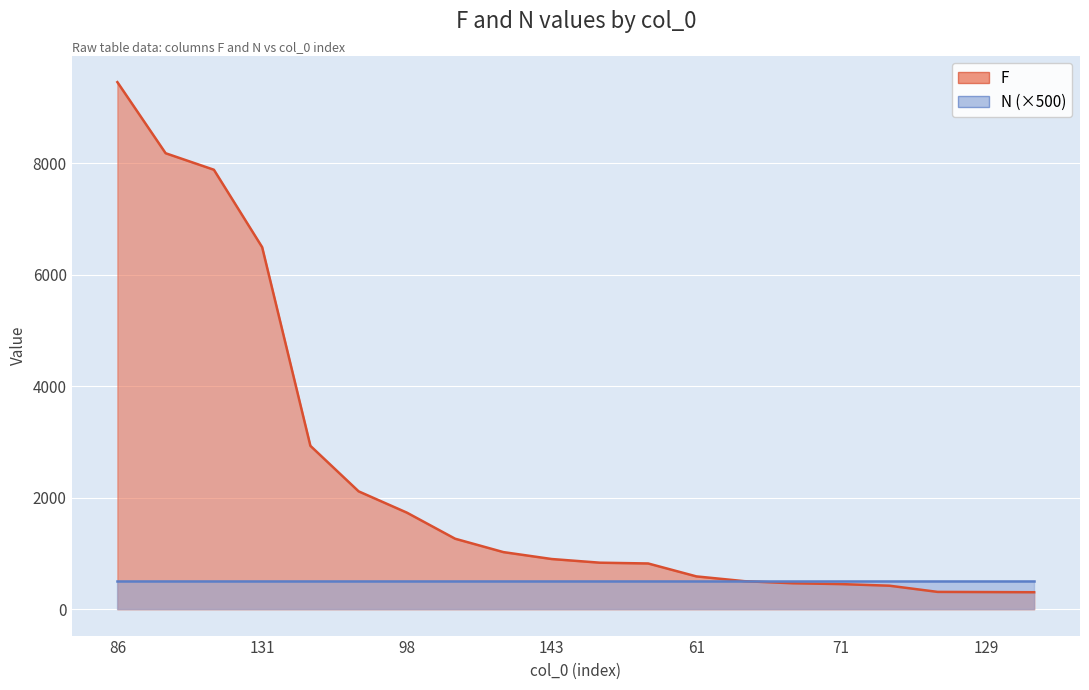

What is the sum of the values at 131 and 152?

14383